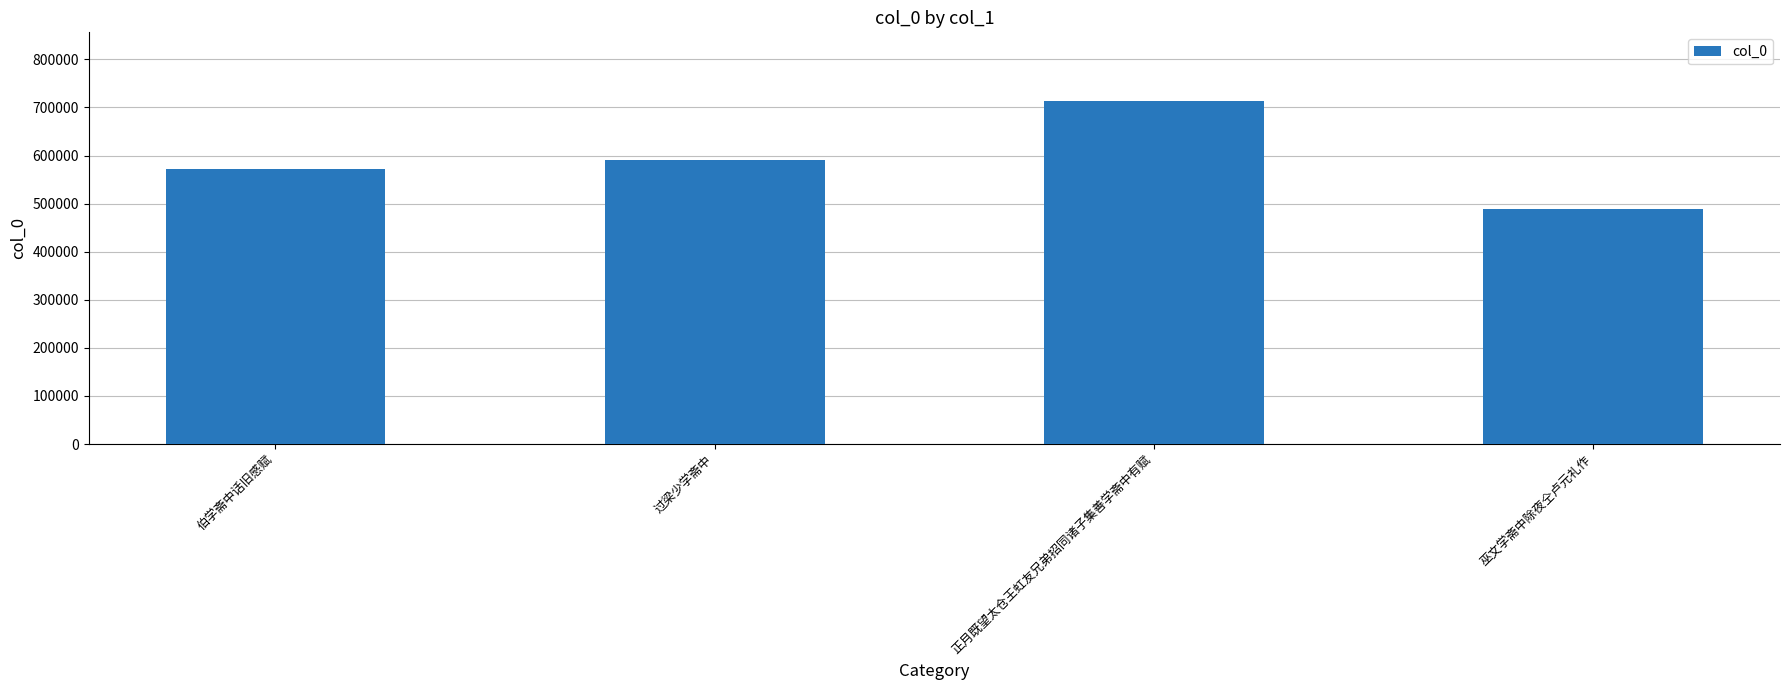

What is the difference between the values at 过梁少学斋中 and 伯学斋中话旧感赋?

18608